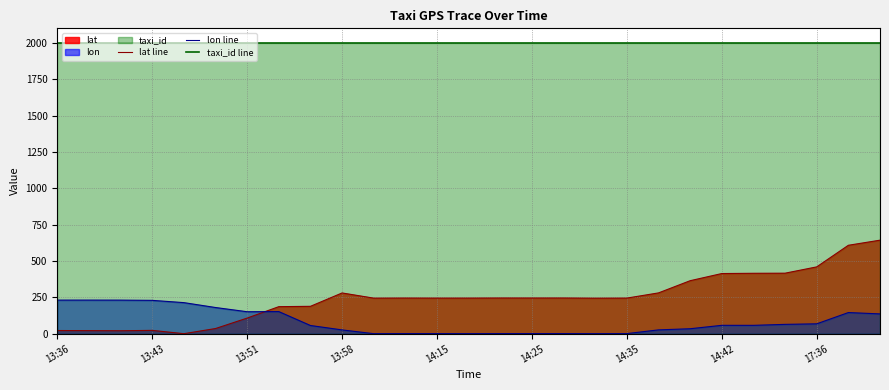

How many values in lon line are above zero?

26